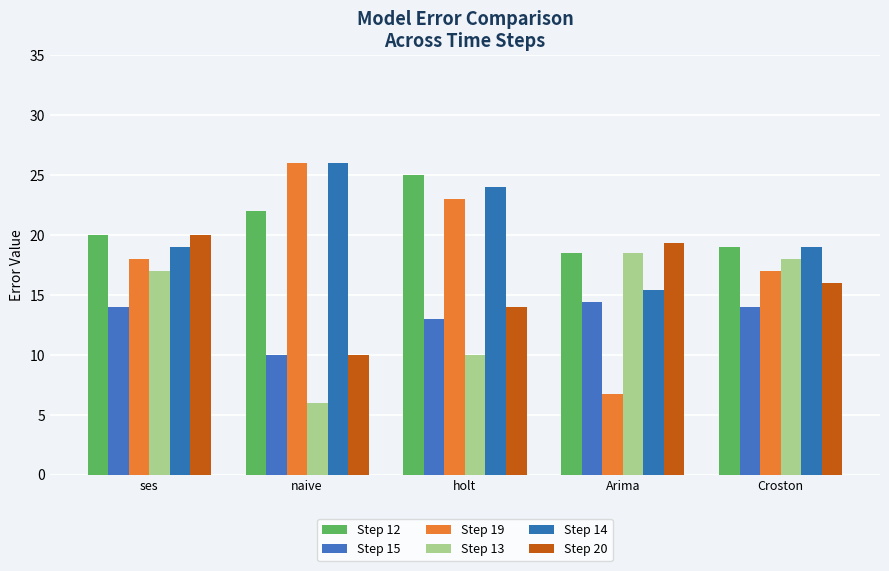

What is the highest value of the Step 19 series?

26.0